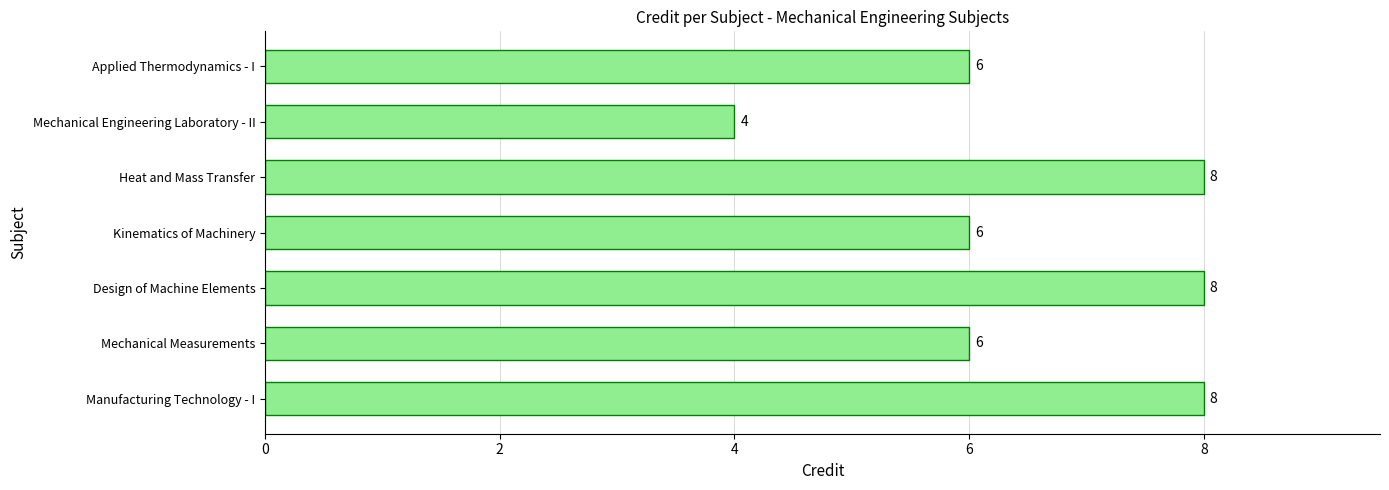

The value at Mechanical Measurements is 6. True or false?

True